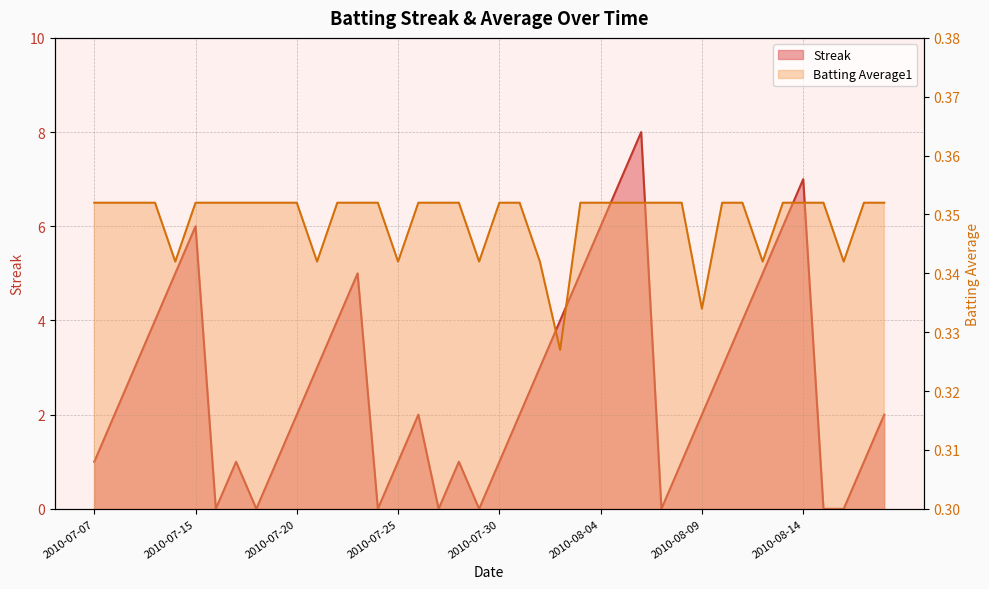

What is the total value across all series at 2010-07-21?

3.3